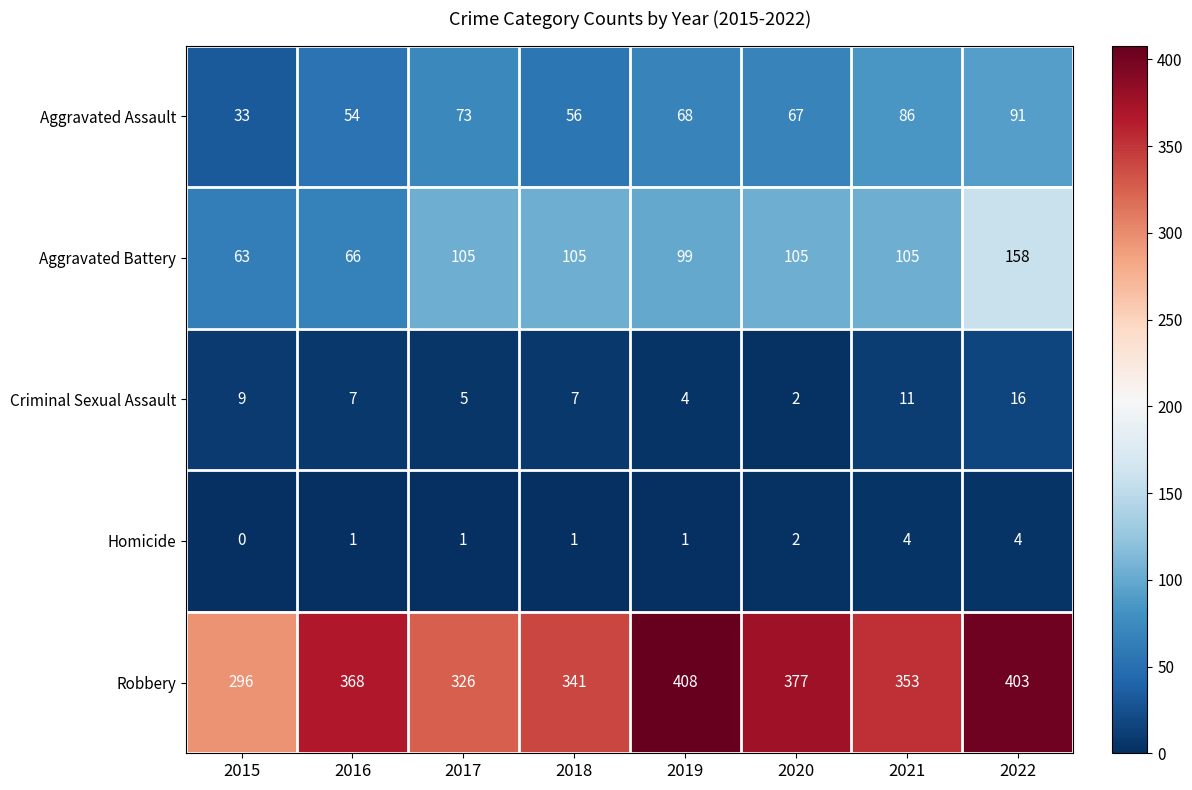

True or false: Aggravated Assault has a value of 56 at 2018.

True